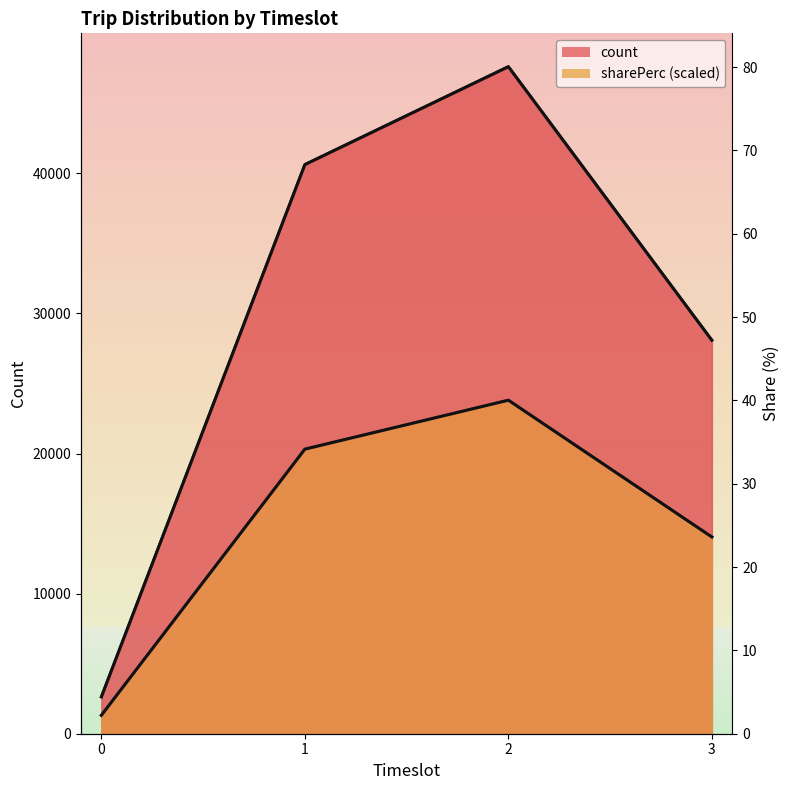

Does the chart have visible grid lines?

No